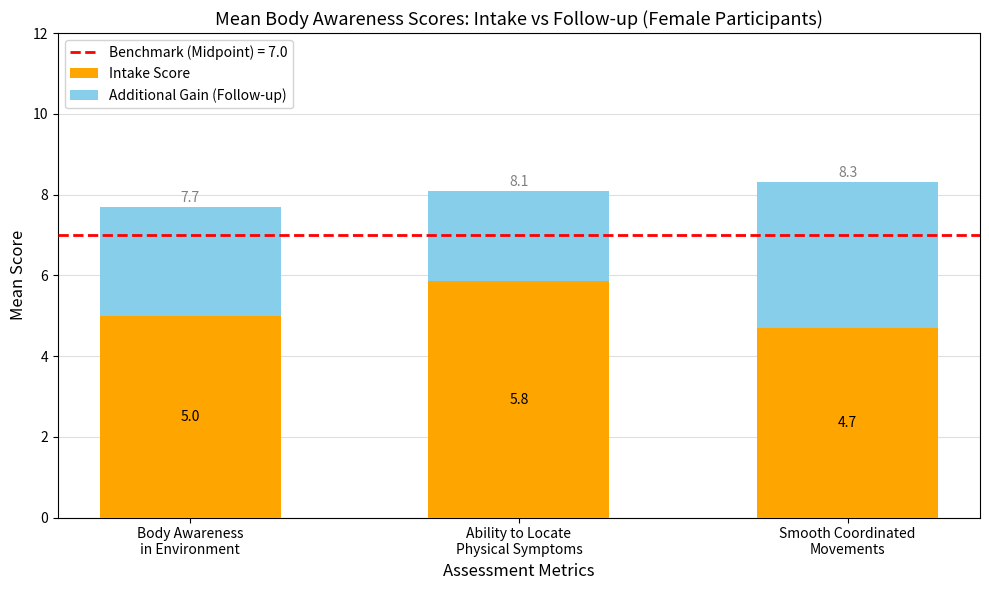

Reading left to right, transcribe the values for Intake Score.

5.0	5.8	4.7